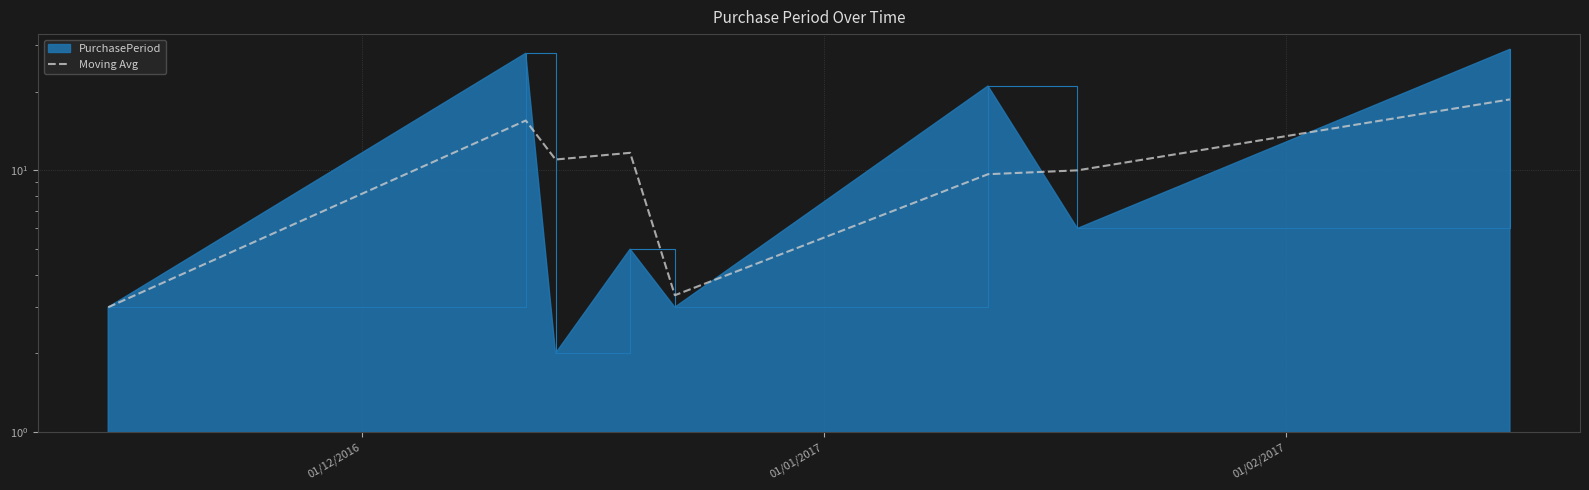

How many values exceed 11?

3